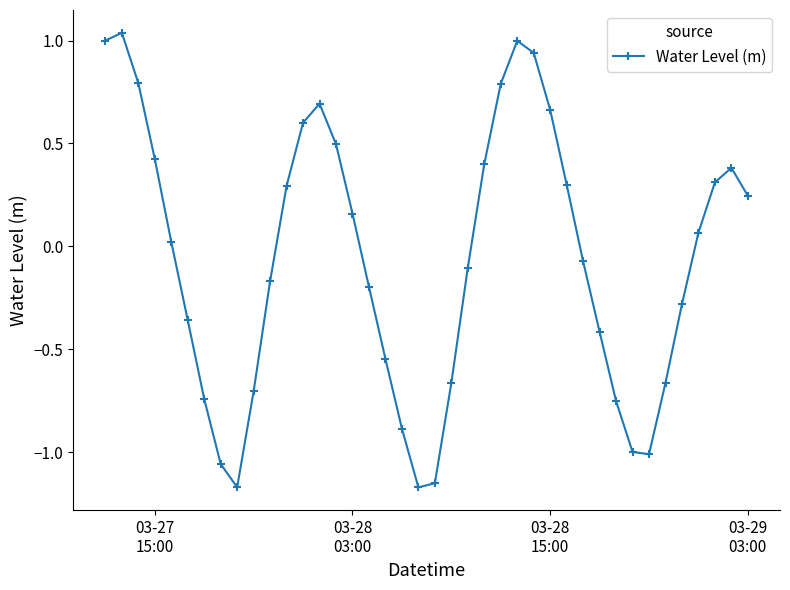

What is the difference between the maximum and minimum values?

2.2